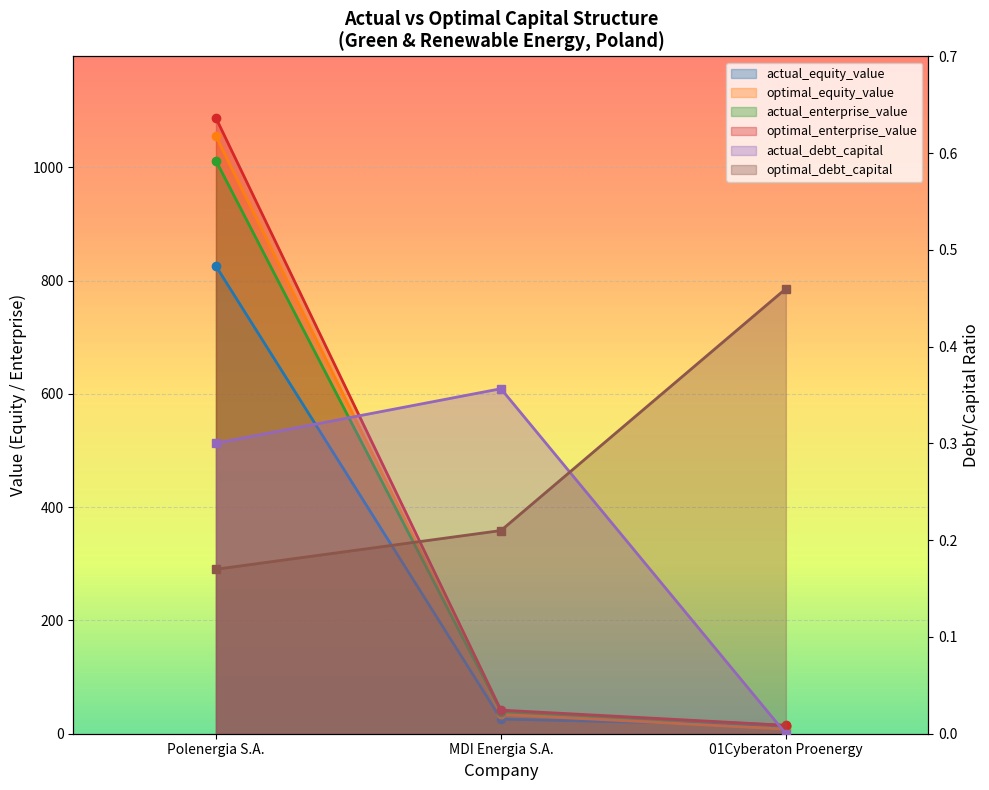

How many values in the actual_enterprise_value series exceed 39?

2